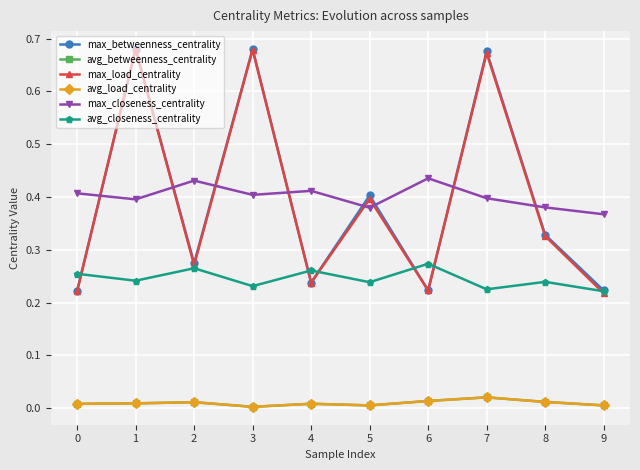

What is the total value across all series at 4?

1.2